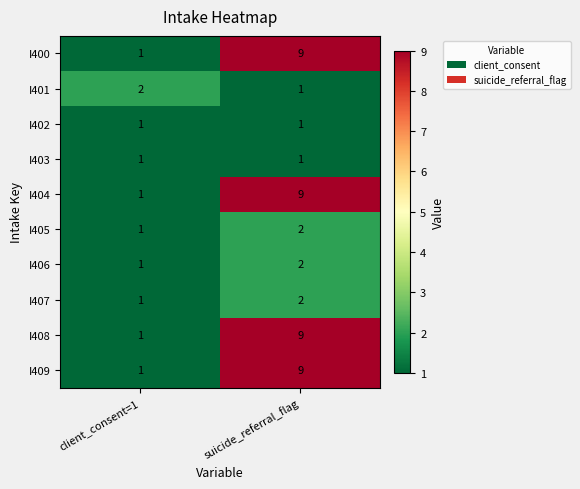

What is the spread (max minus min) of values at suicide_referral_flag?

8